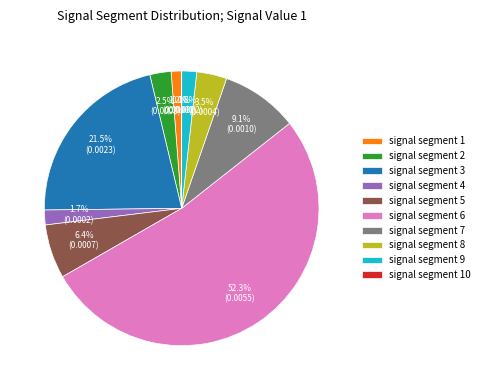

What percentage is NOT represented by signal segment 2?

97.5%